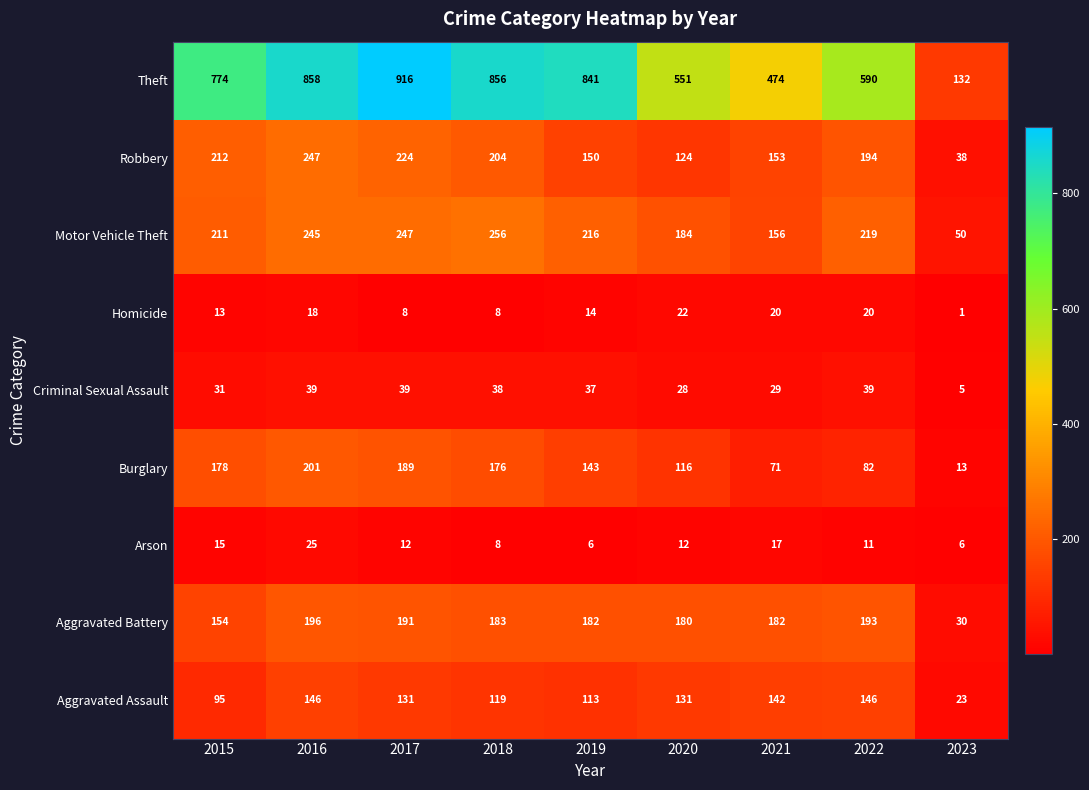

At which category is the sum across all series the highest?

2016